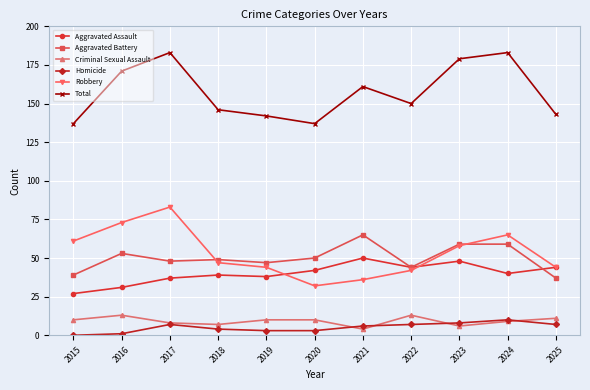

The value of Aggravated Battery at 2020 is 78. True or false?

False